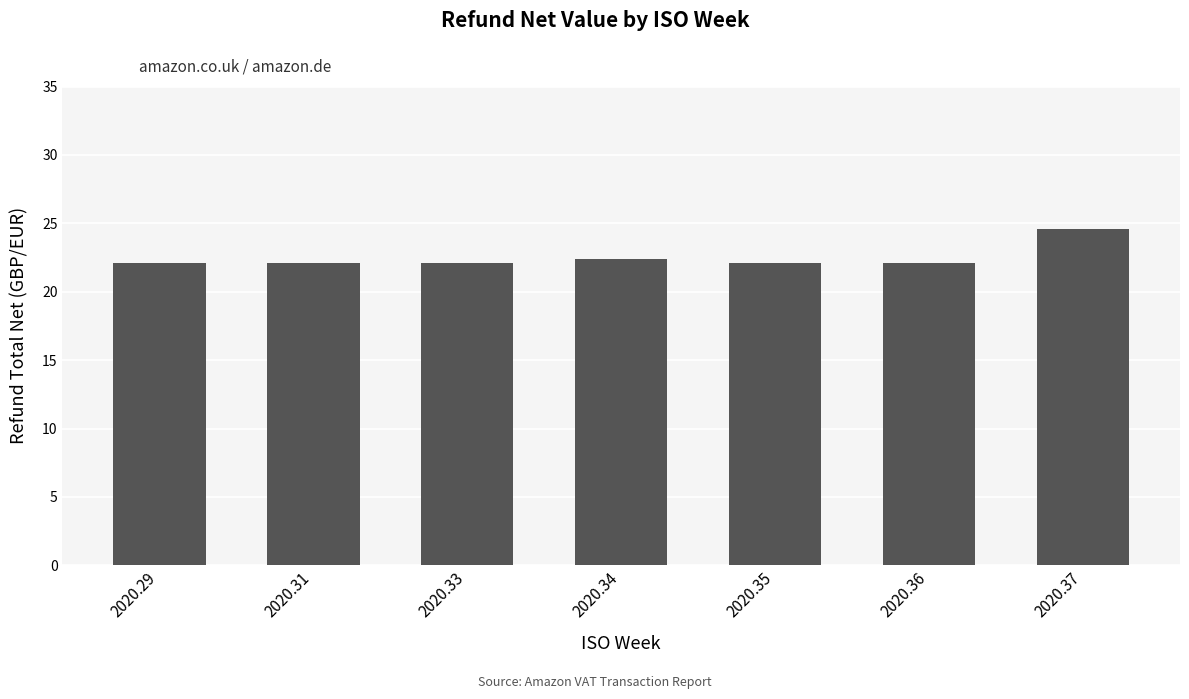

Which category has the highest value across all series?

2020.37